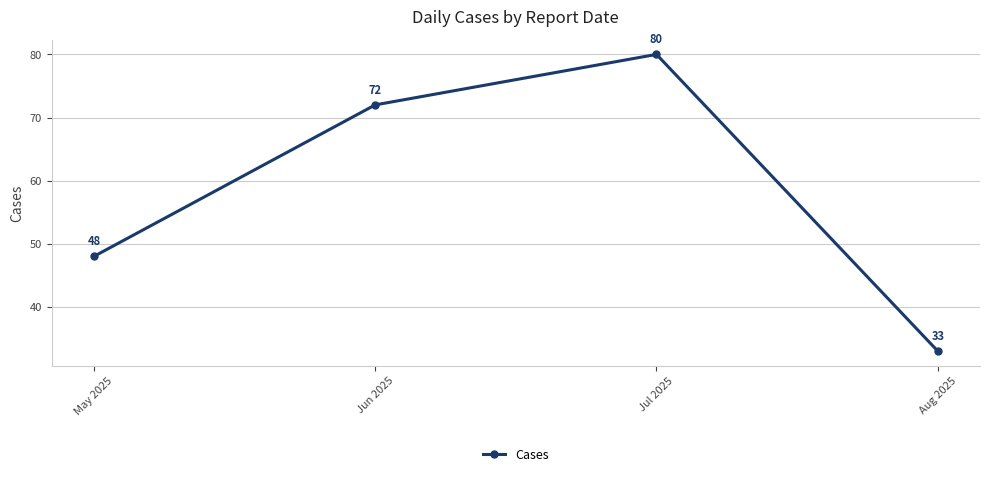

How many distinct data groups are displayed?

1